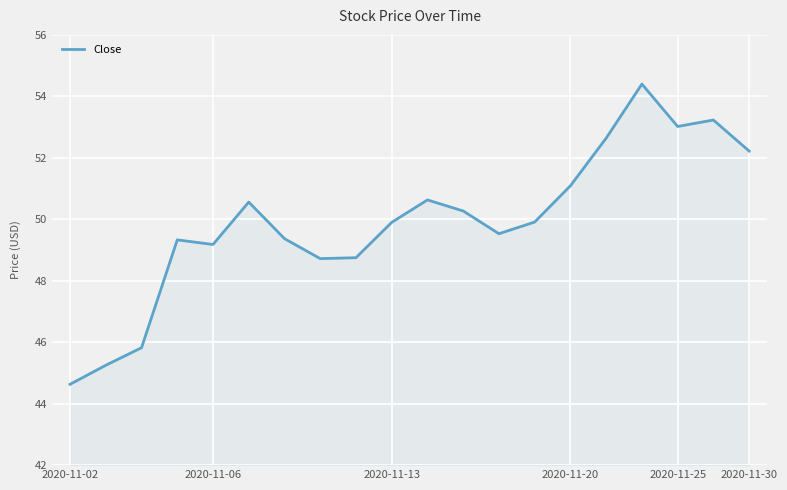

How many values exceed 49?

15